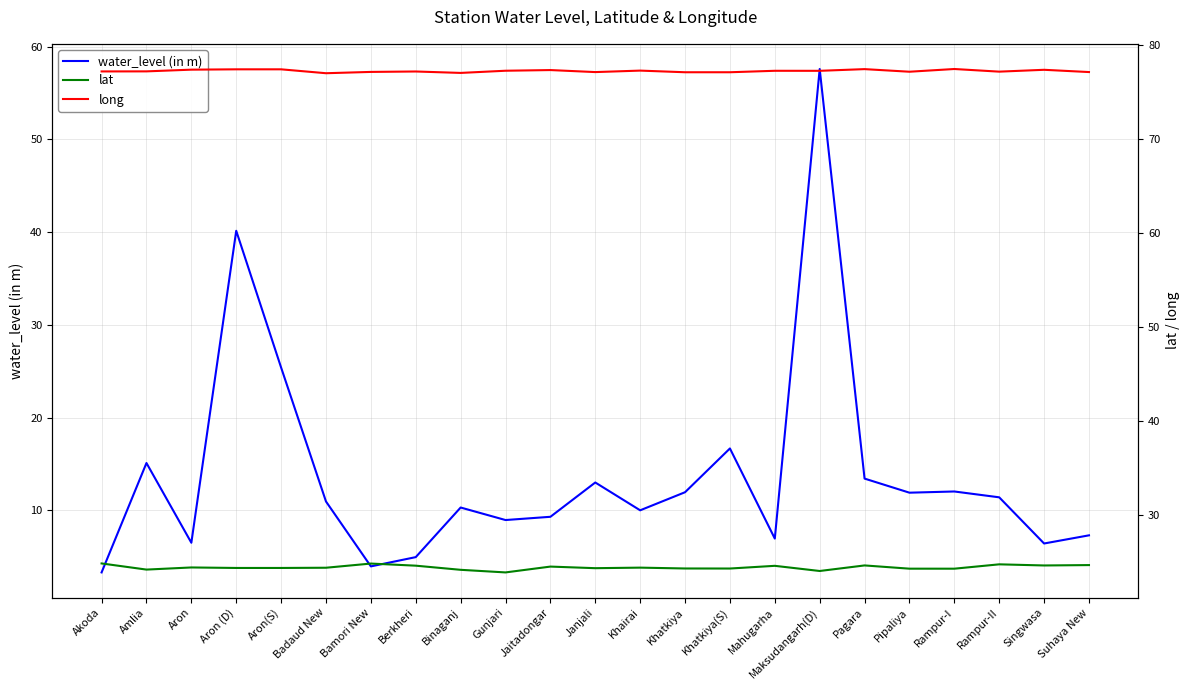

How many times do lat and water_level (in m) cross each other?

4